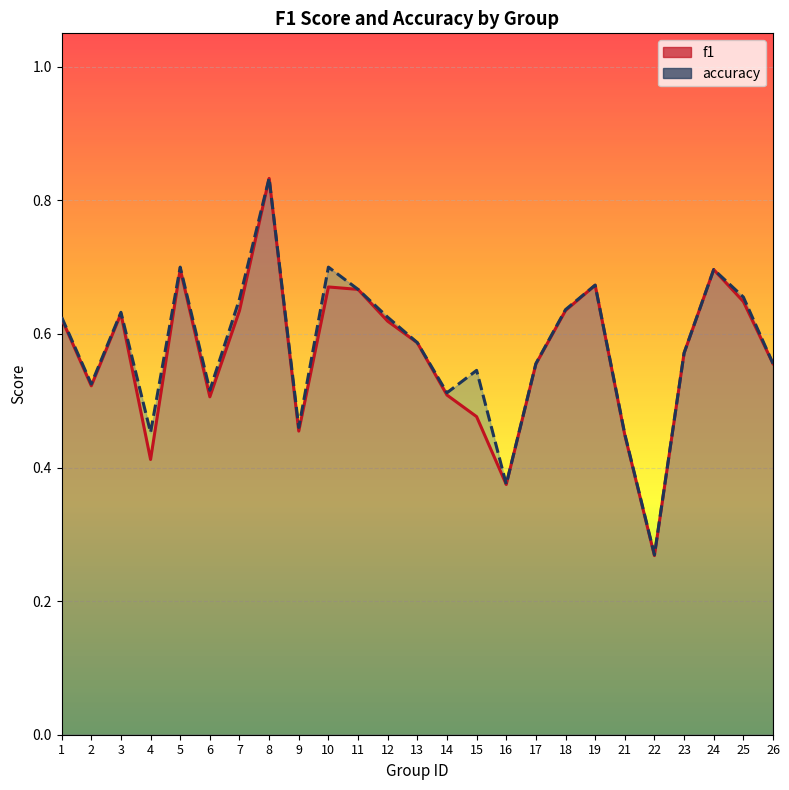

In accuracy, how many points are higher than both neighbors (excluding endpoints)?

7